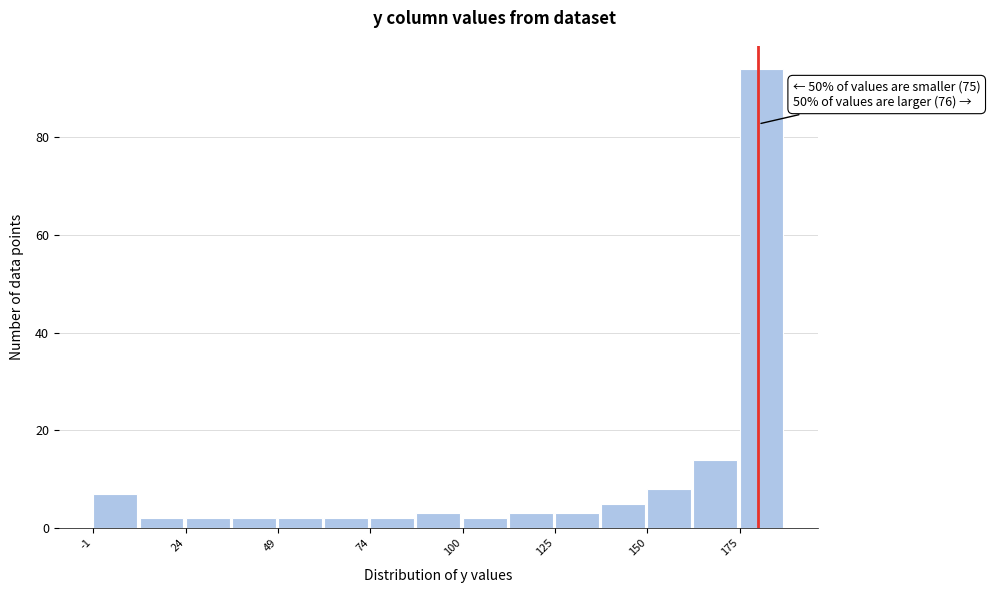

Around what value on the x-axis is the tallest bar? Give the approximate position of its centre, as read against the axis.

180